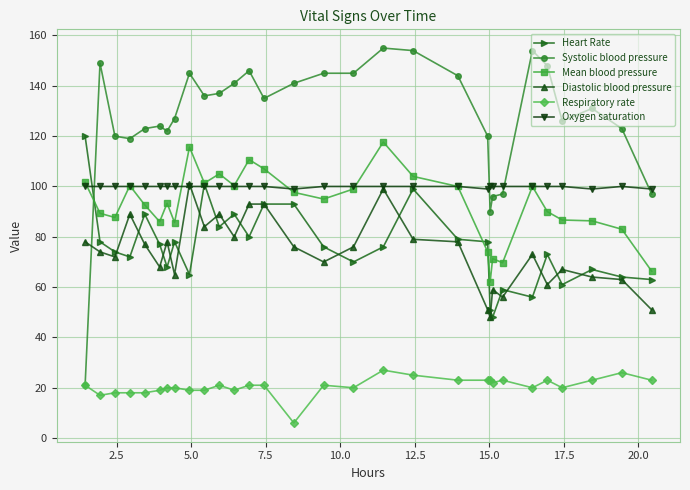

What is the maximum value for Diastolic blood pressure?

101.0